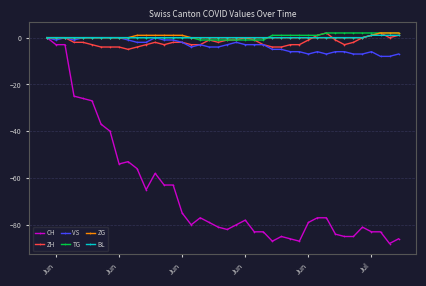

What is the lowest value of the ZH series?

-5